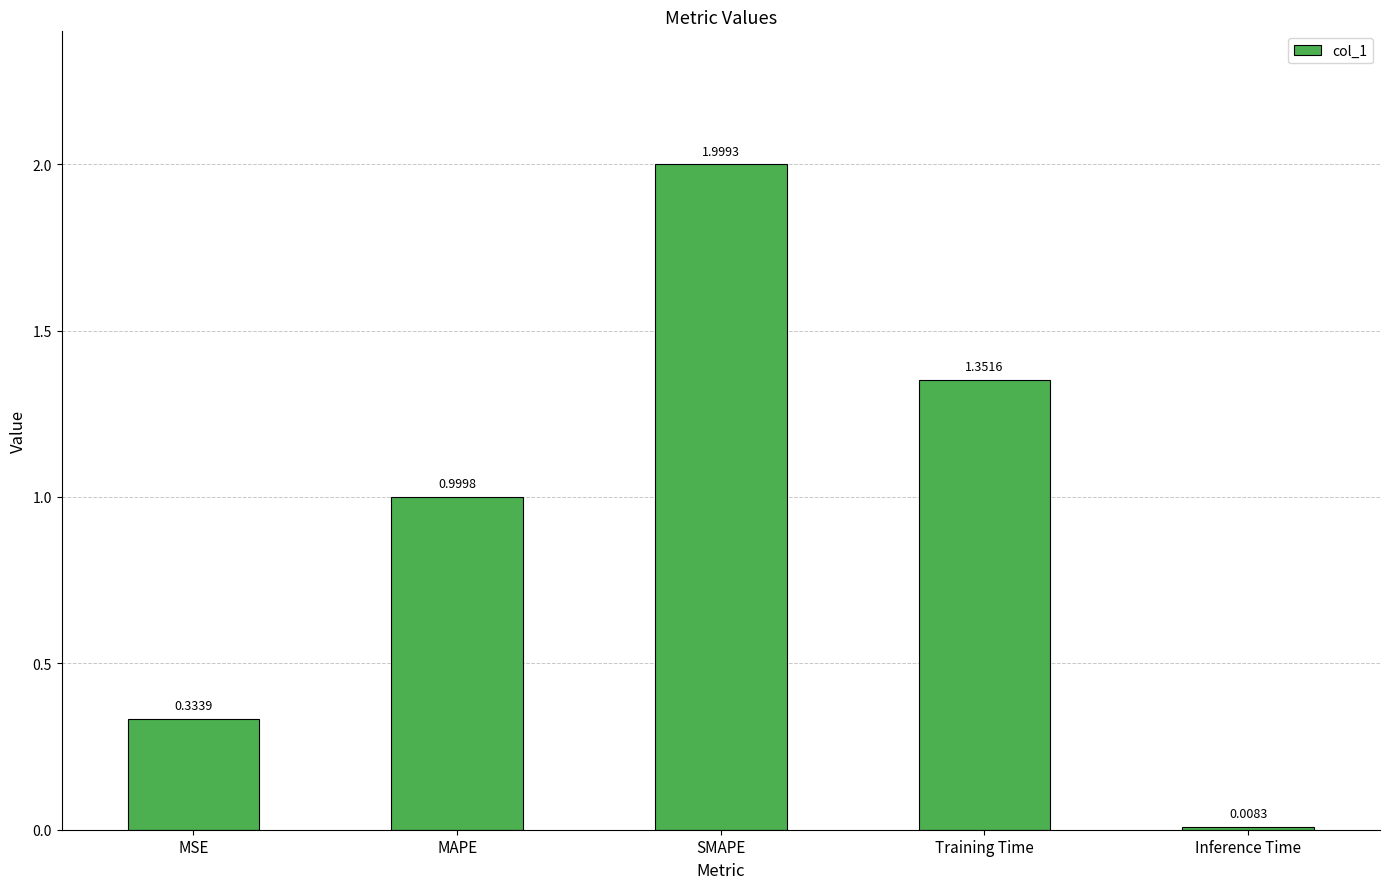

What is the label of the 3rd bar from the left?

SMAPE